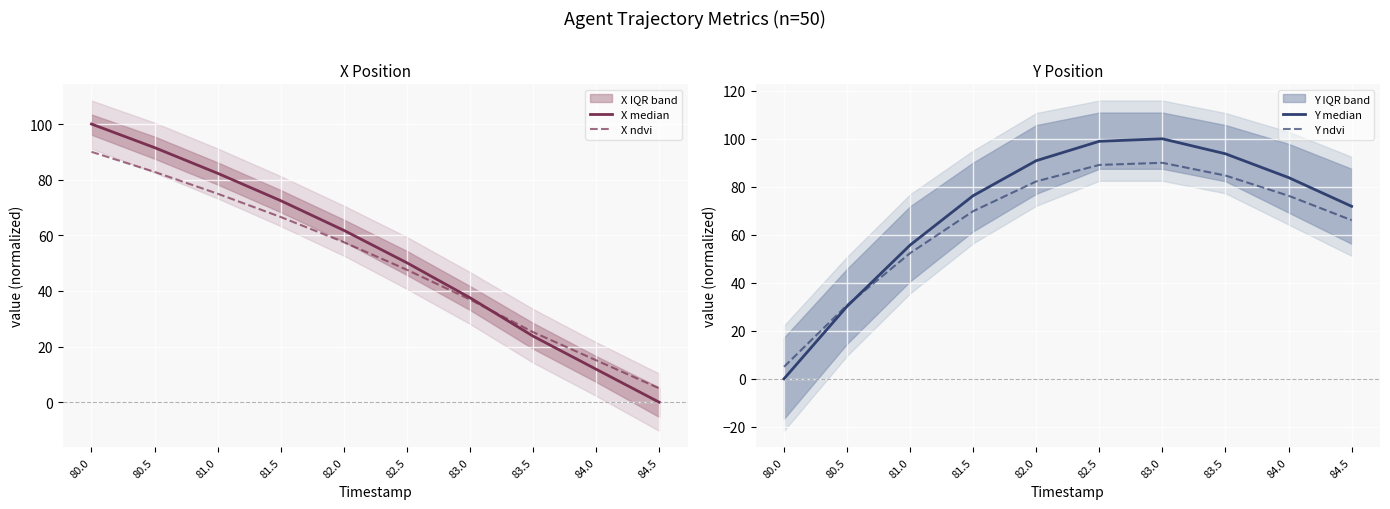

Which category has the lowest value in the X ndvi series?

84.5